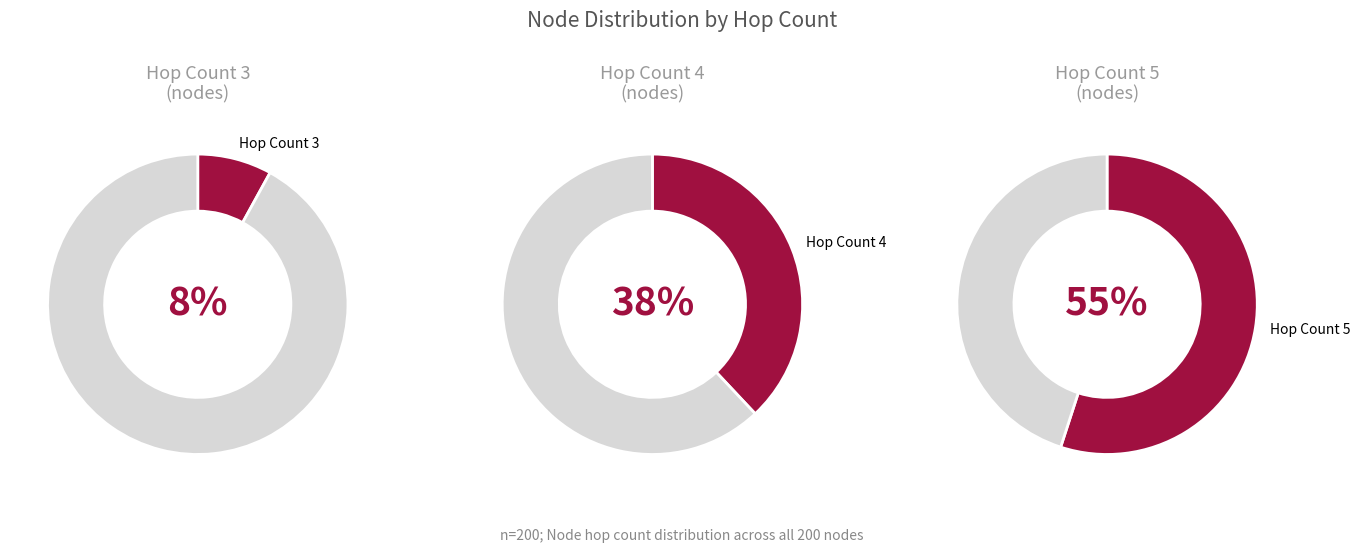

Combined, what portion of the pie is hopcount_3 and hopcount_4?

45.5%